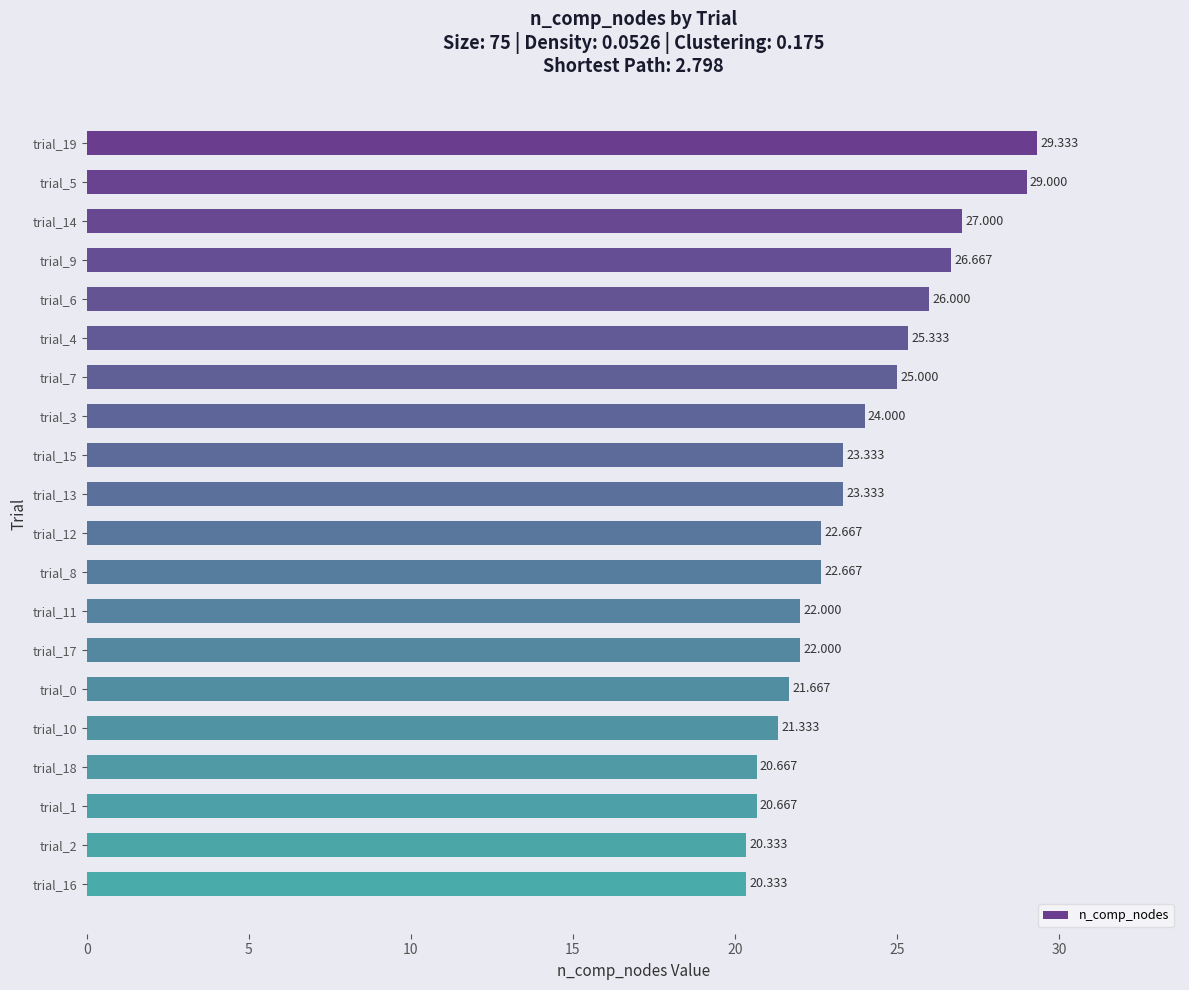

Does the chart contain any negative values?

No